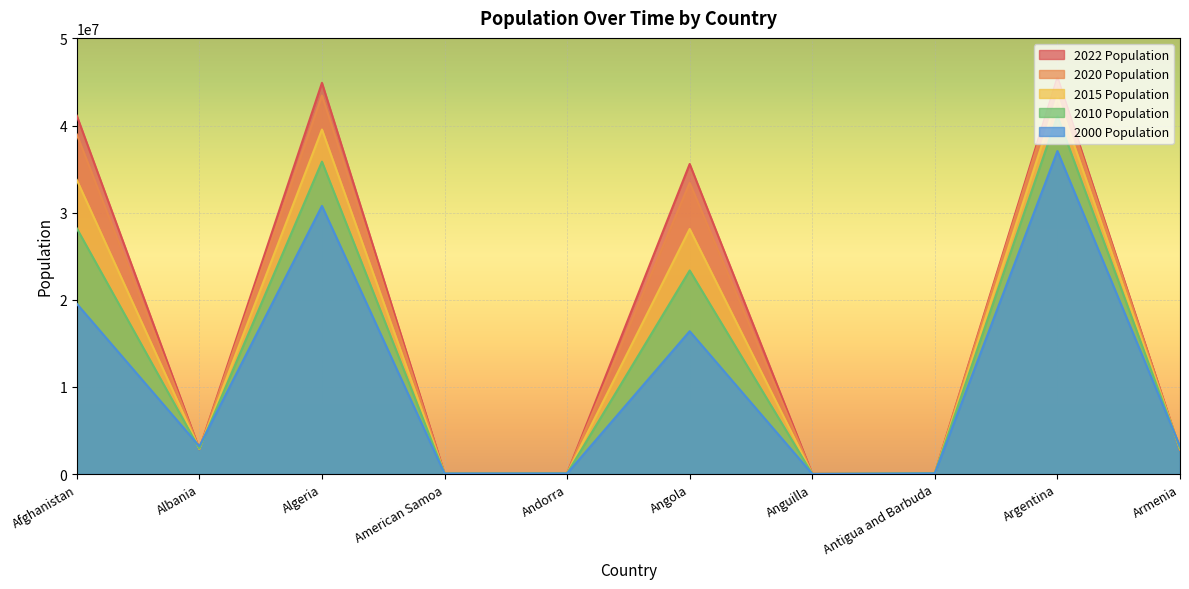

After their last crossing, which series has the higher values: 2015 Population or 2000 Population?

2000 Population